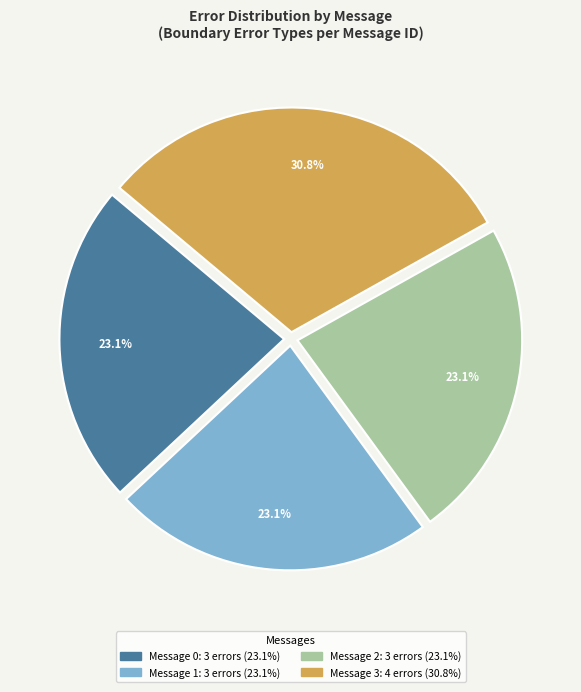

Which category has the biggest portion of the pie?

Message 3